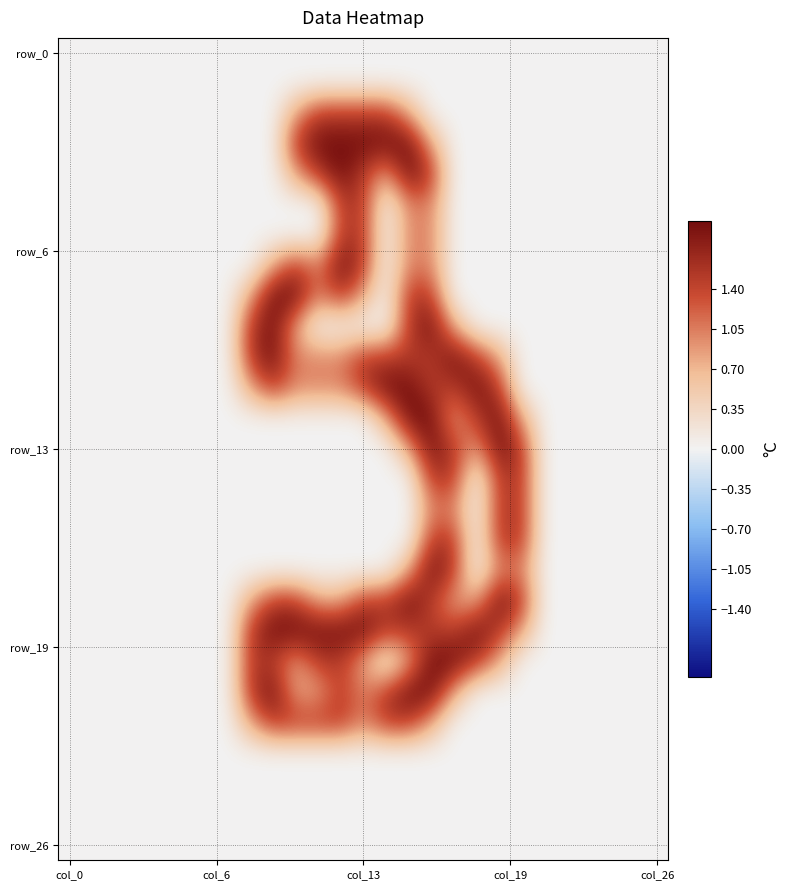

What is the greatest value displayed?

2.0